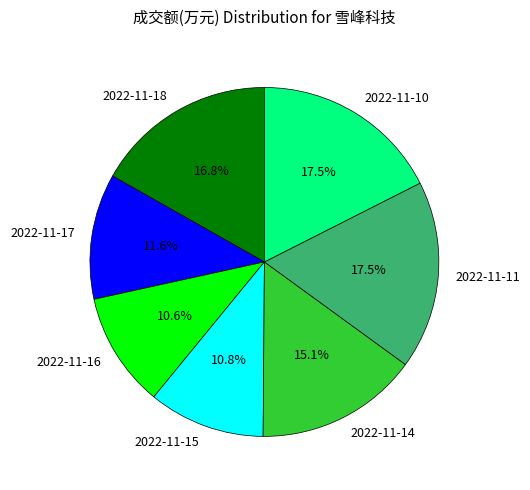

What portion of the pie excludes 2022-11-15?

89.2%